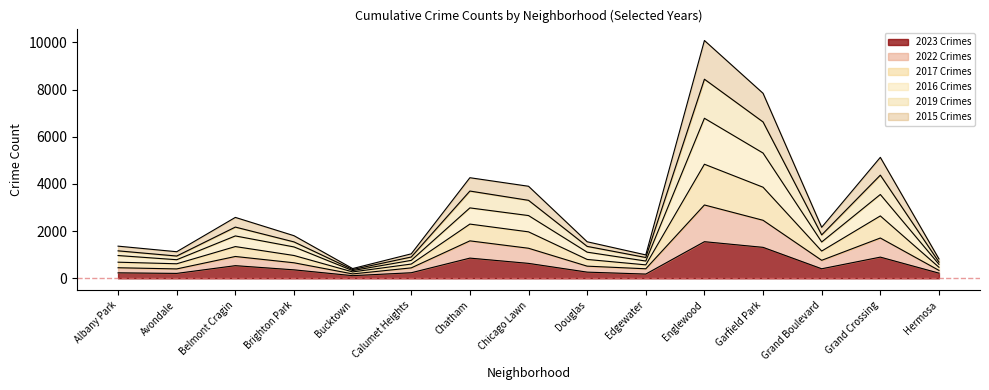

True or false: 2017 has more than 0 interior local peaks.

True